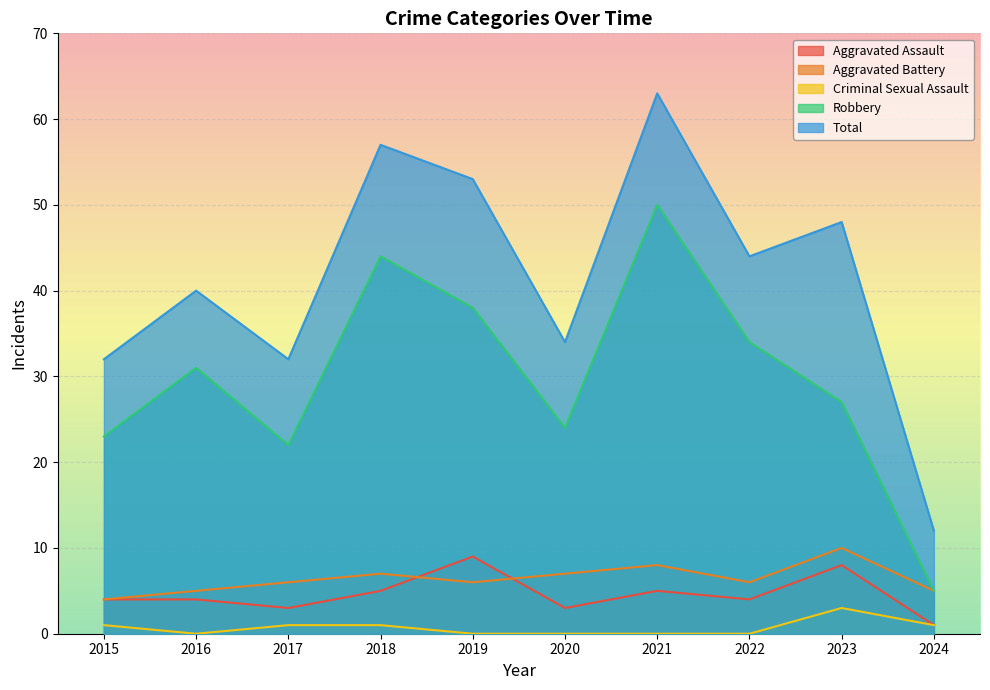

The Criminal Sexual Assault series shows 1 at 2024. True or false?

True